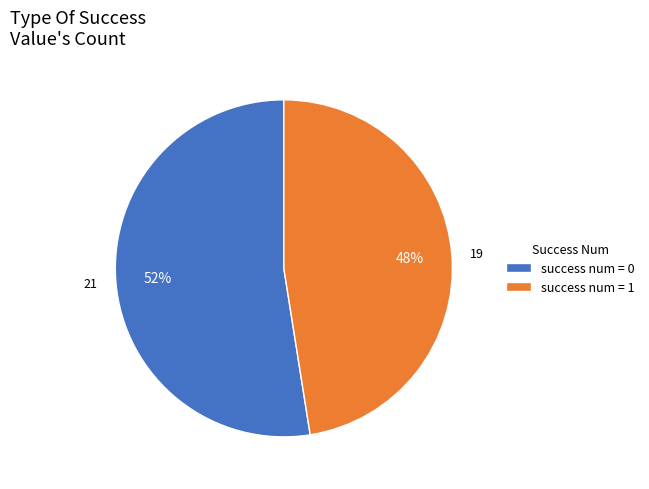

Does success num = 1 represent more than half of the total?

No